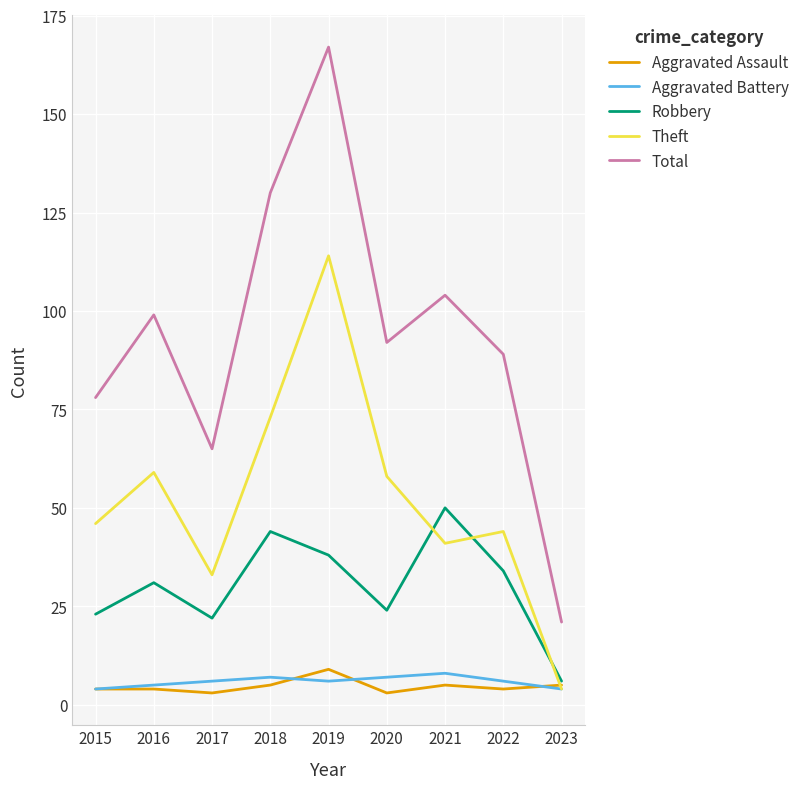

What is the difference between the highest and lowest values at 2022?

85